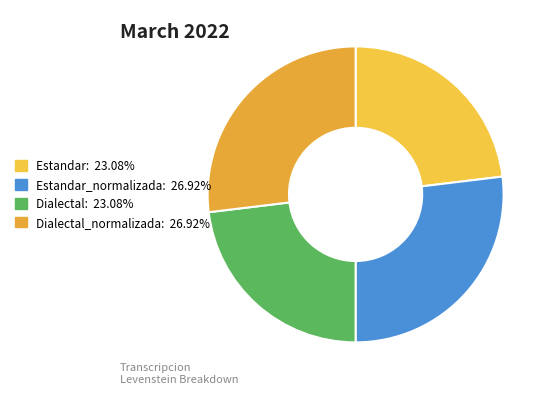

How many segments does this pie chart have?

4